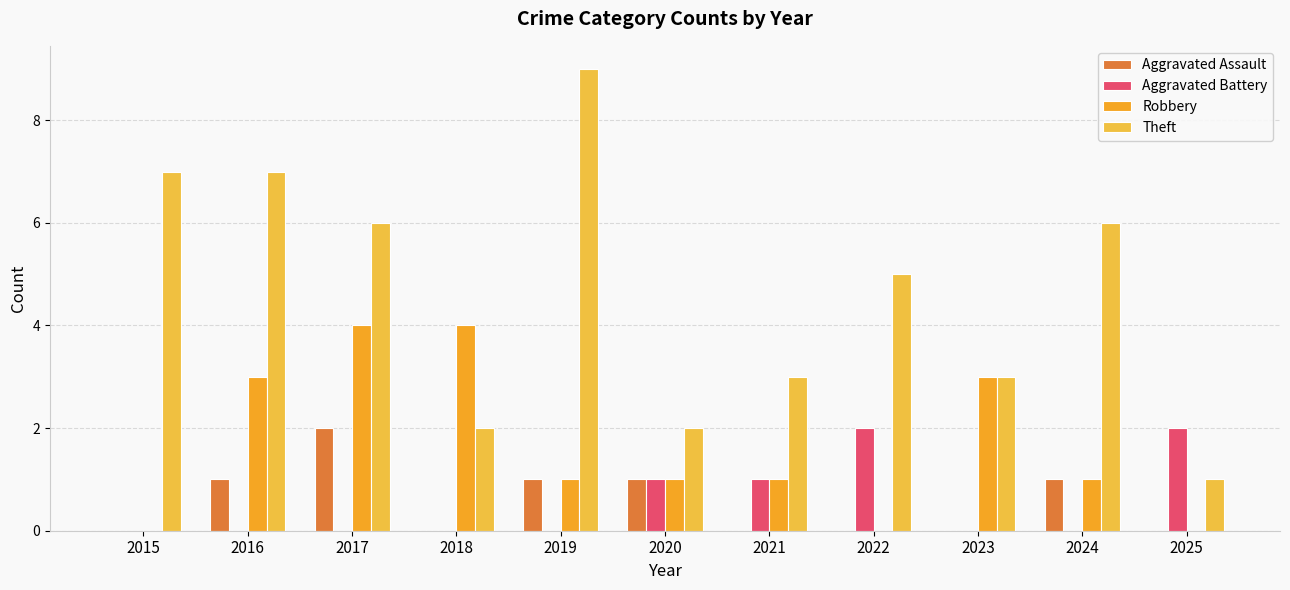

Which category has the highest value in the Aggravated Battery series?

2022